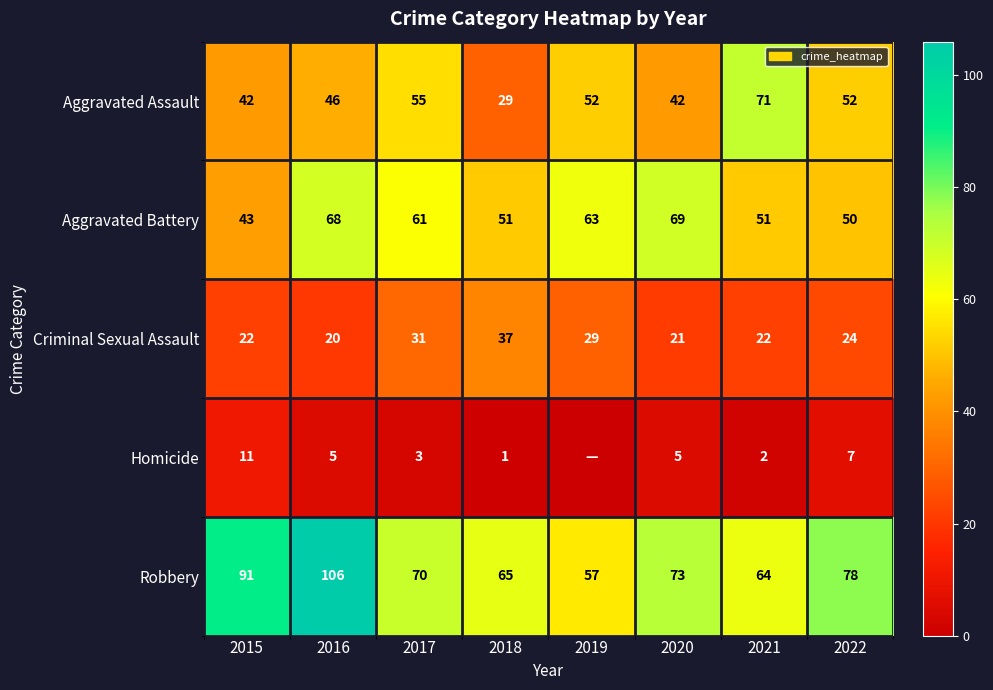

Count the number of data series in this chart.

5